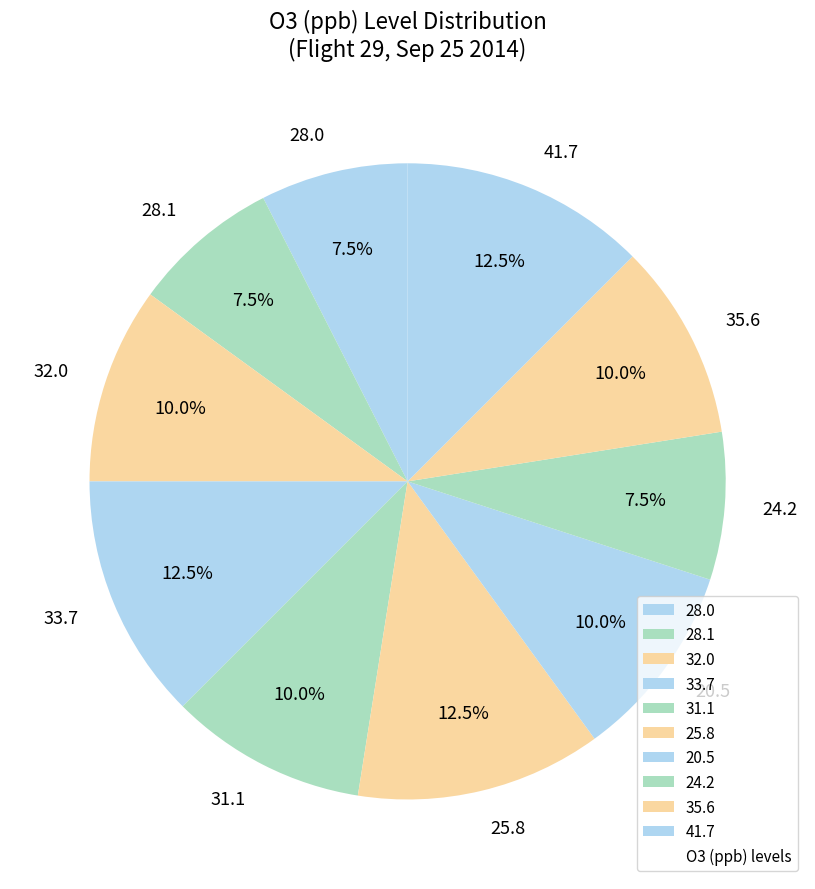

How many segments does this pie chart have?

10